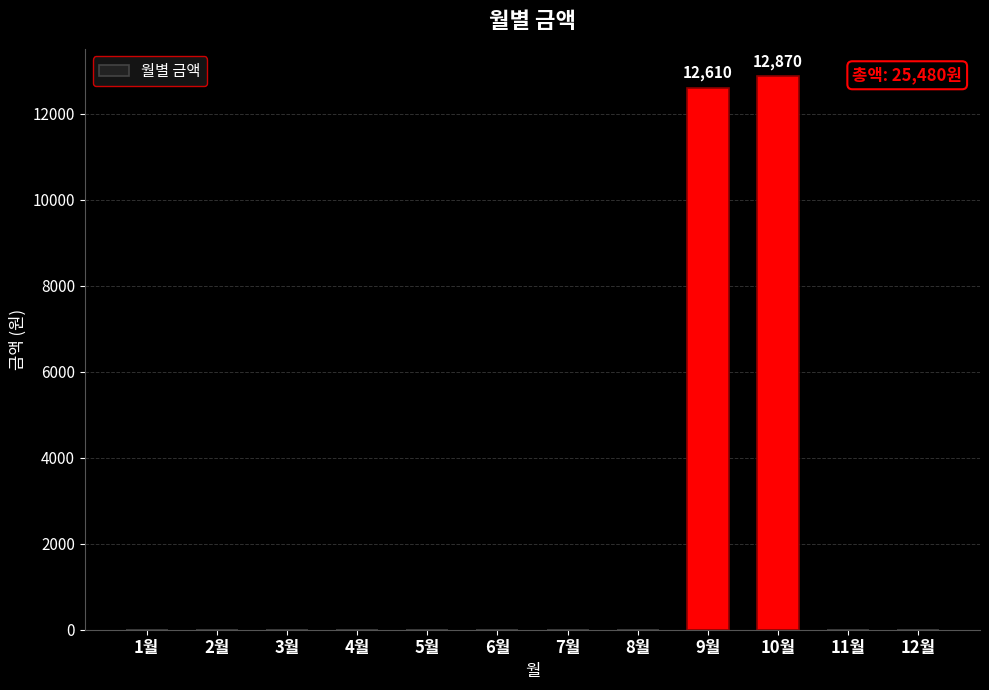

What is the maximum value shown in the chart?

12870